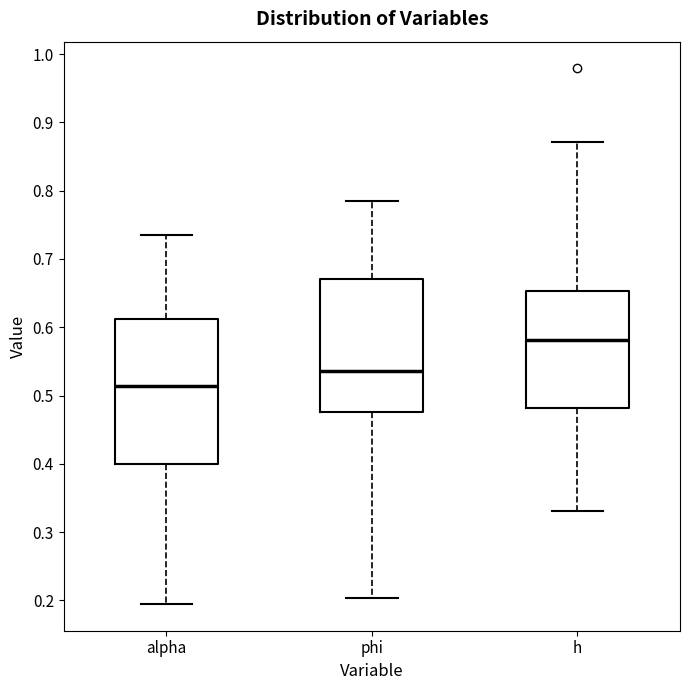

Reading left to right, transcribe this box plot: for each box, give where its median line is, the range the box spans, and where its two whiskers end, as read against the y-axis. The values are not printed on the chart, so give them approximately, as read against the axis.

alpha: median 0.51, box 0.40 to 0.61, whiskers 0.19 to 0.73
phi: median 0.54, box 0.48 to 0.67, whiskers 0.20 to 0.79
h: median 0.58, box 0.48 to 0.65, whiskers 0.33 to 0.87